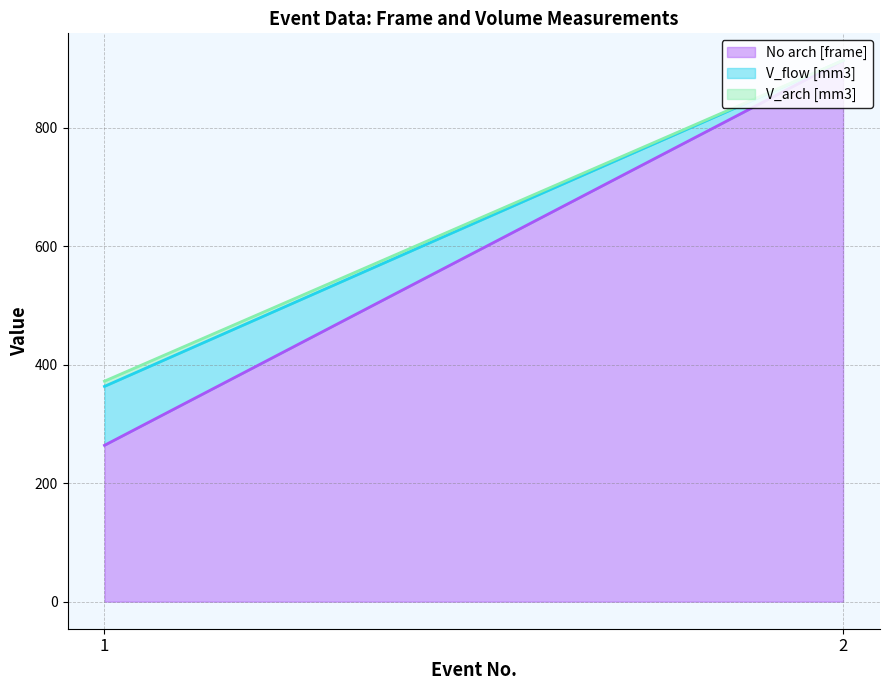

What is the highest value of the No arch [frame] series?

914.0